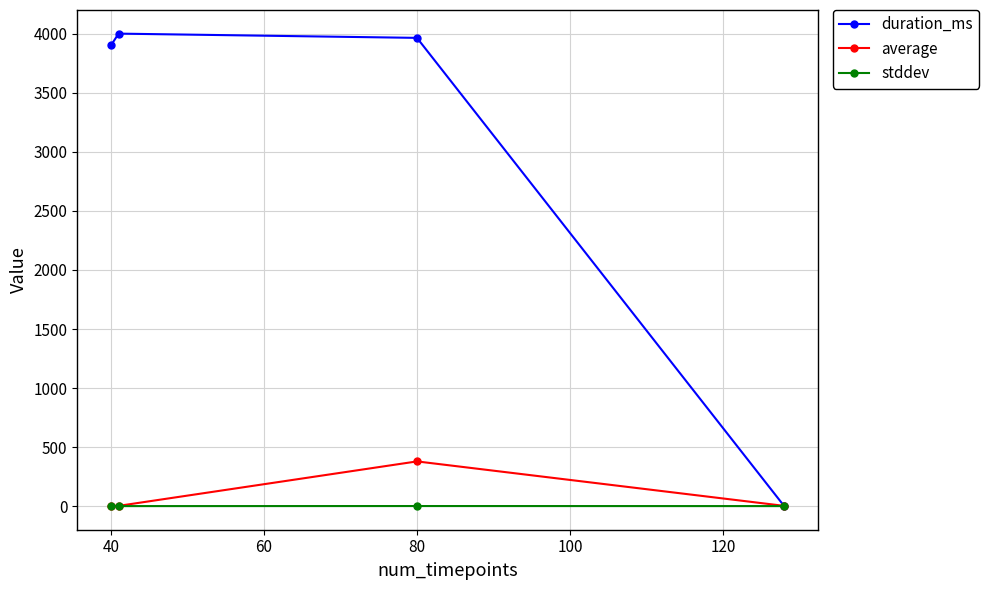

What is the sum of all duration_ms values?

11870.0